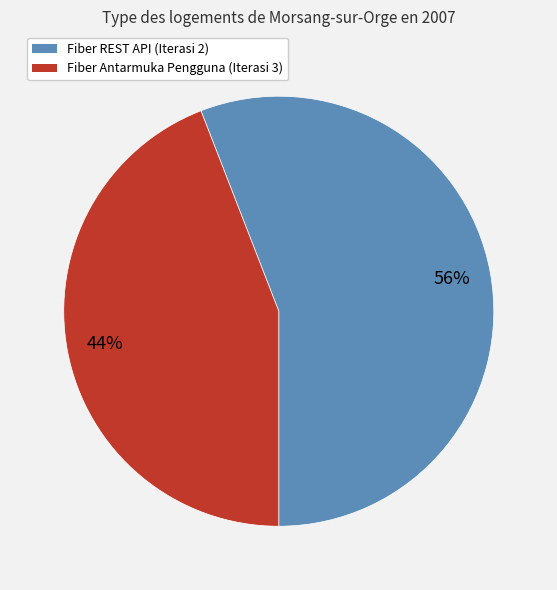

Is it true that Fiber REST API (Iterasi 2) is 68% of the pie?

False